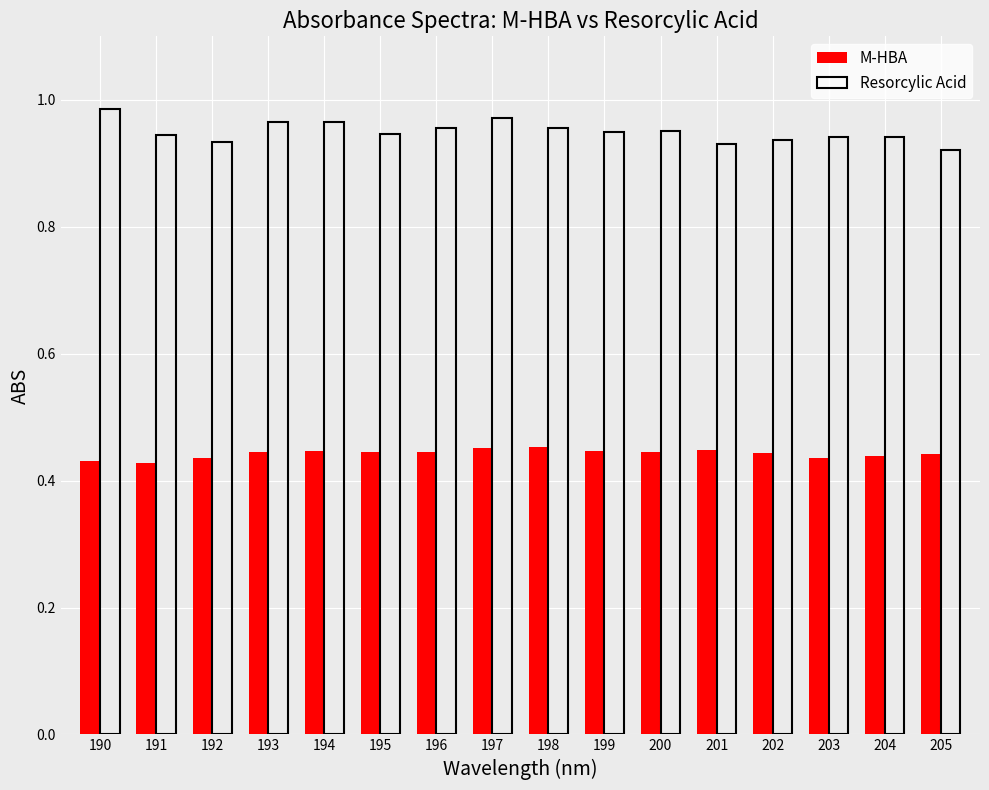

Does the chart contain any negative values?

No